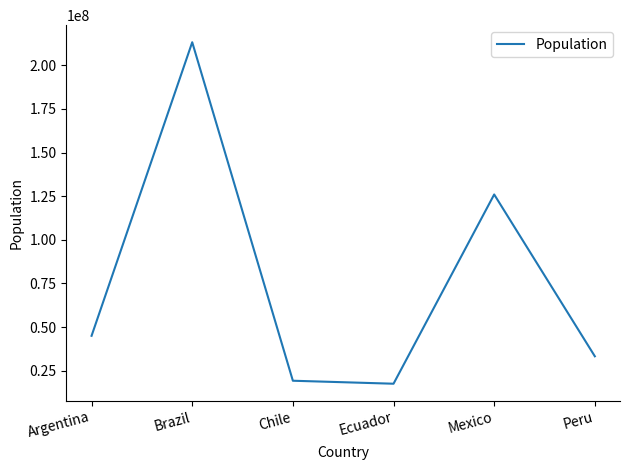

What is the minimum value shown in the chart?

17588596